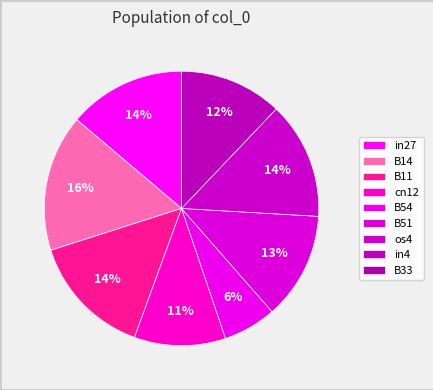

True or false: os4 accounts for 14% of the total.

True